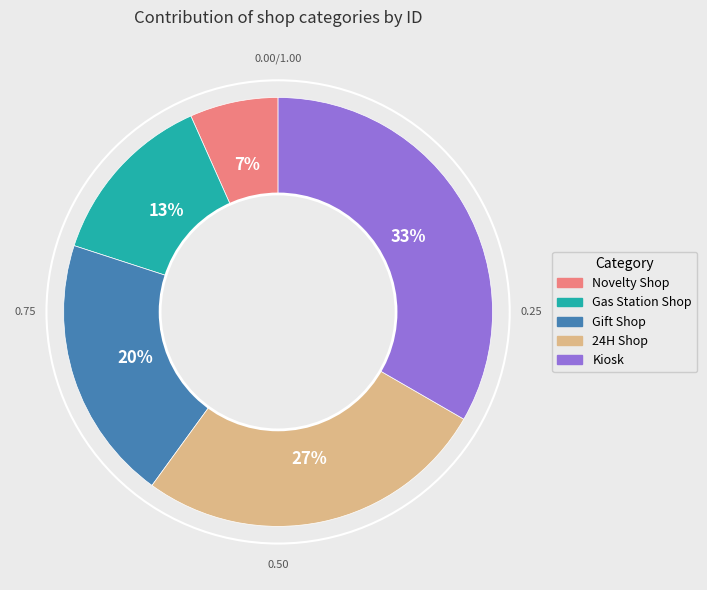

The 24H Shop slice represents 14% of the pie. True or false?

False